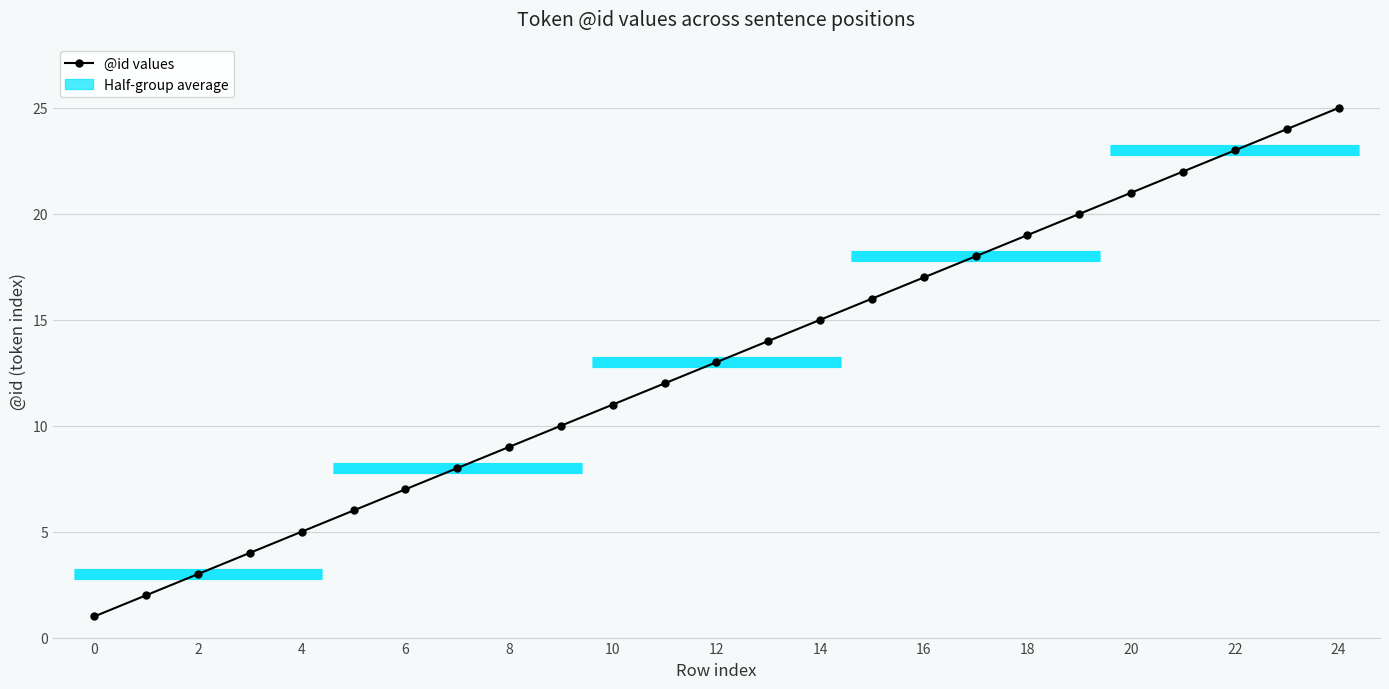

True or false: the data shows 4 at 3.

True